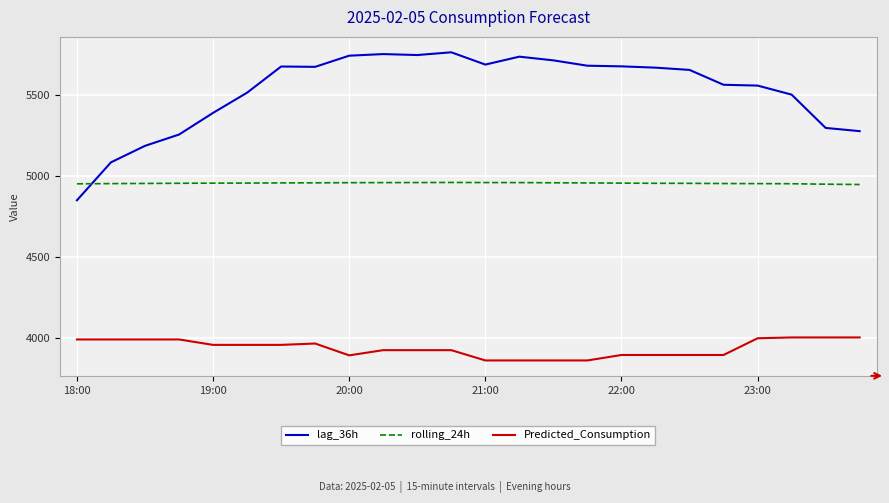

What is the maximum value for rolling_24h?

4961.5